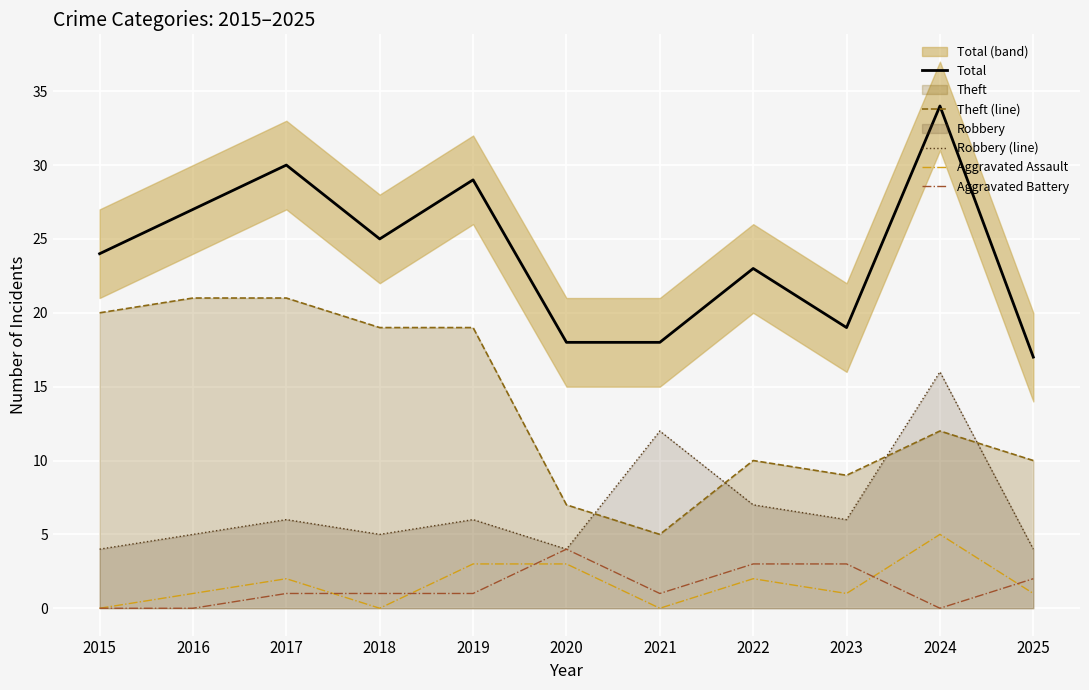

At 2017, list the series in order from smallest to largest.

Aggravated Battery, Aggravated Assault, Robbery (line), Theft (line), Total